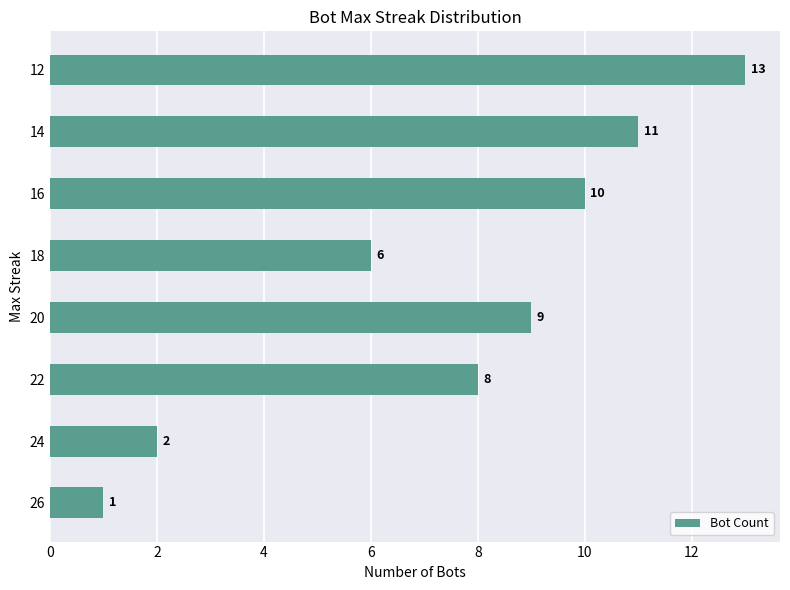

What is the change in value from 24 to 16?

+8